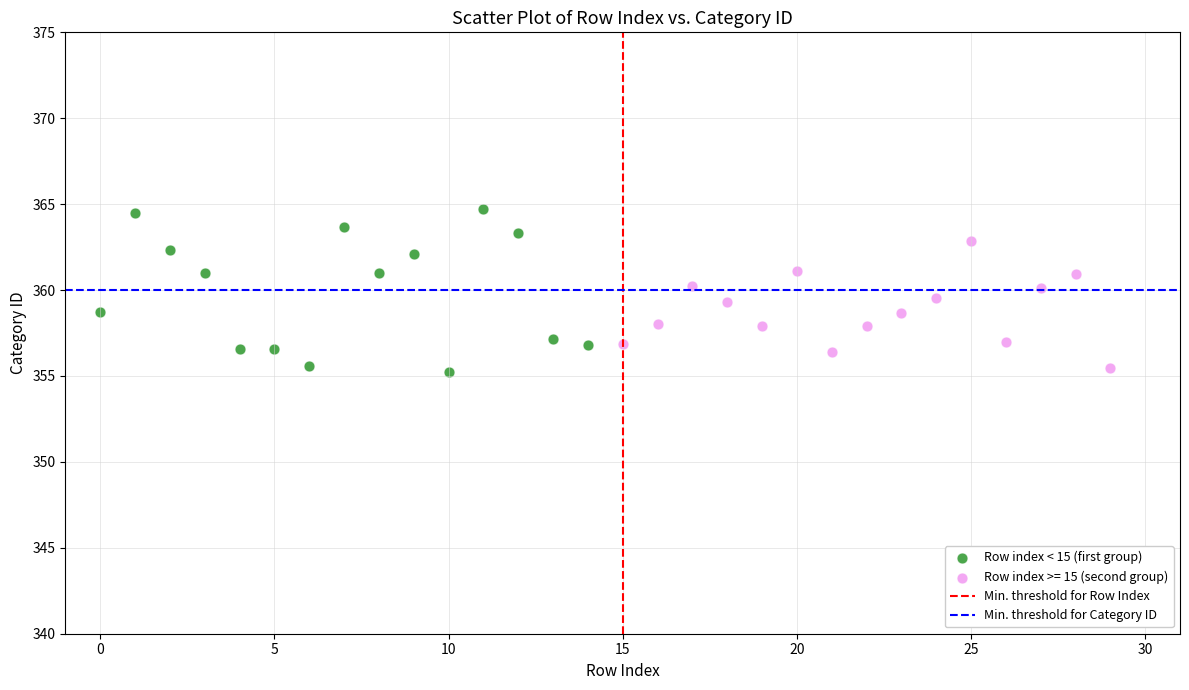

Which series reaches the maximum Y coordinate?

Row index < 15 (first group)